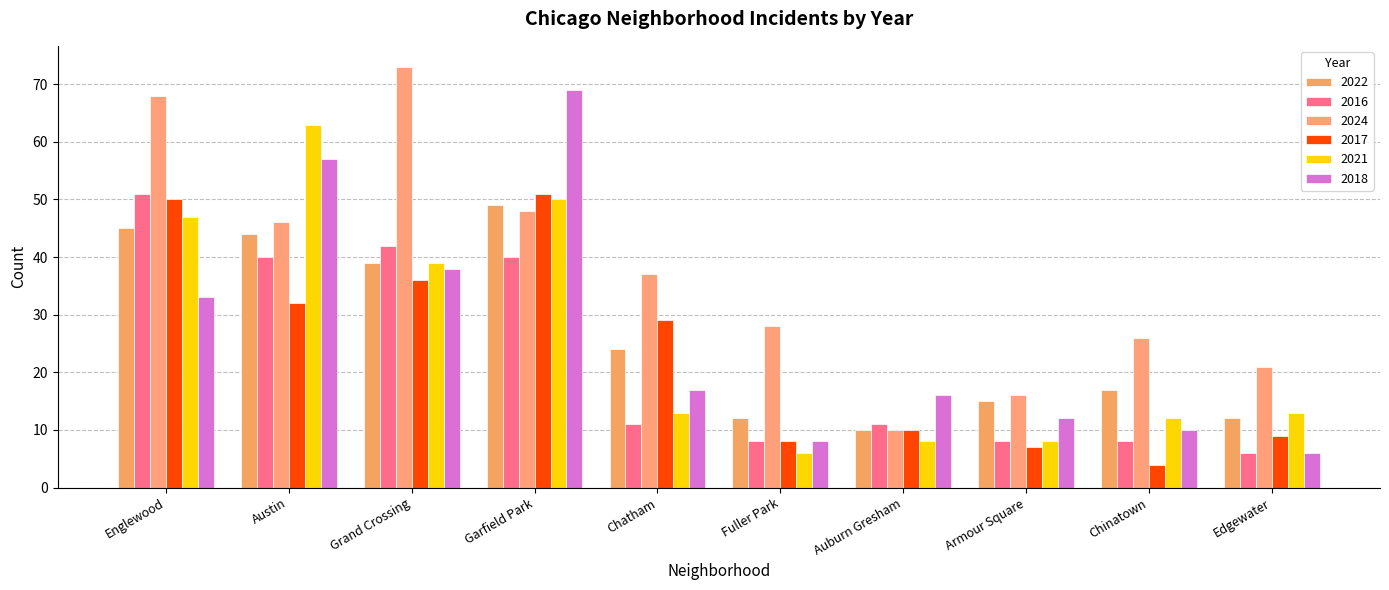

How many data points in 2017 are less than 29?

5